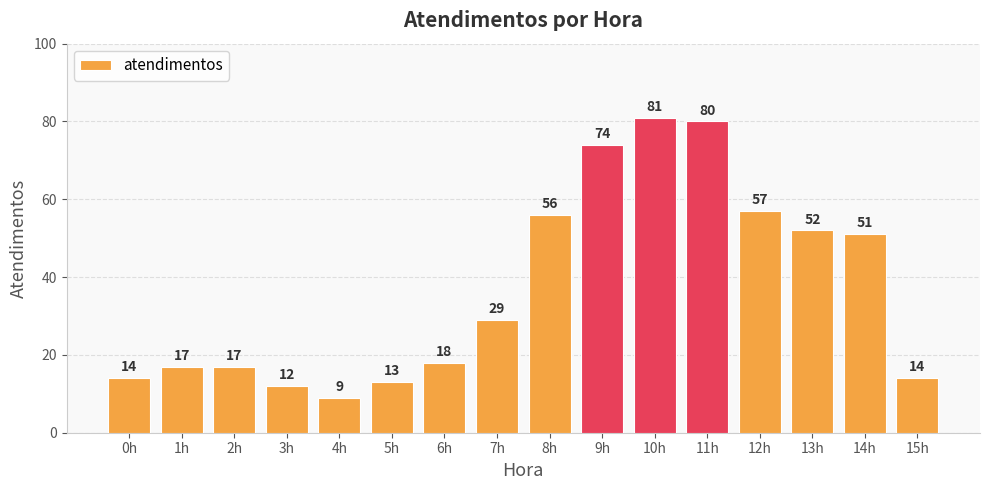

What is the label of the 16th bar from the left?

15h